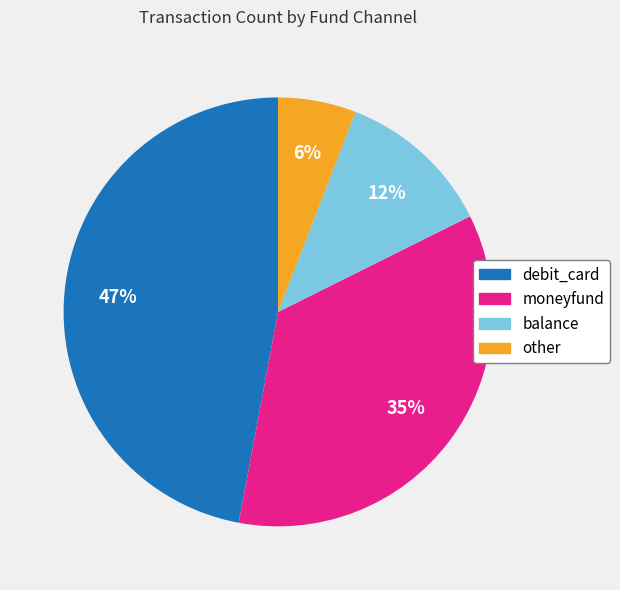

Which category has the smallest portion of the pie?

other